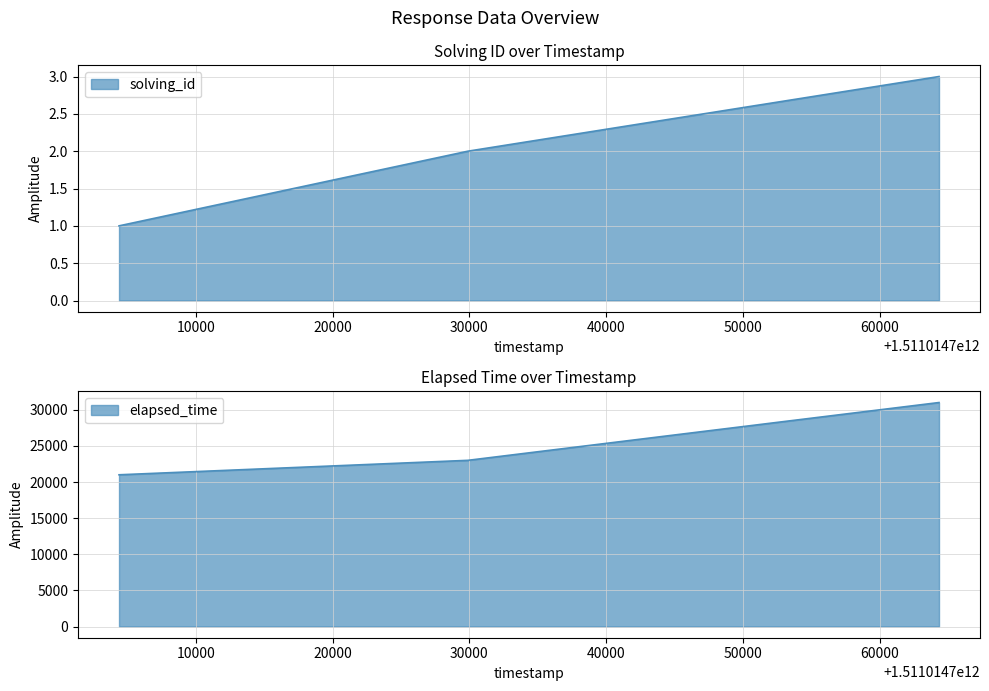

Reading left to right, extract all data points from this chart.

solving_id: 1	2	3
elapsed_time: 21000	23000	31000